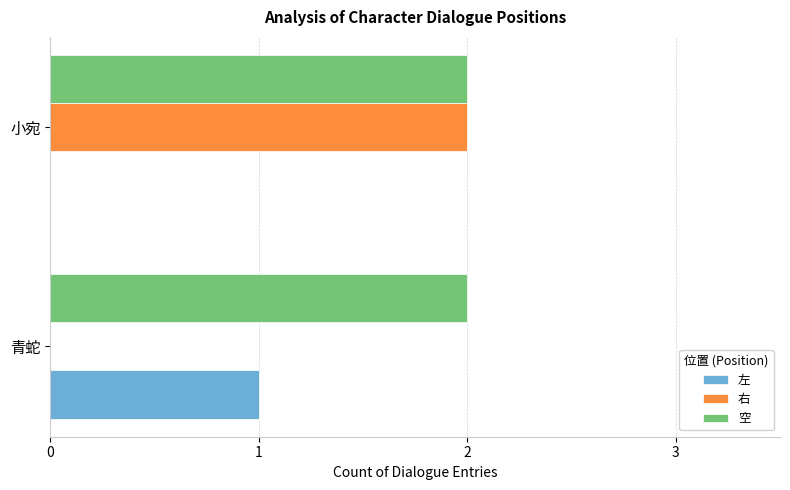

The value of 空 at 青蛇 is 2. True or false?

True